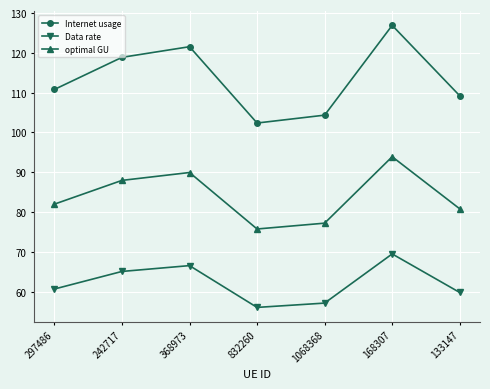

True or false: Data rate and optimal GU intersect in this chart.

False